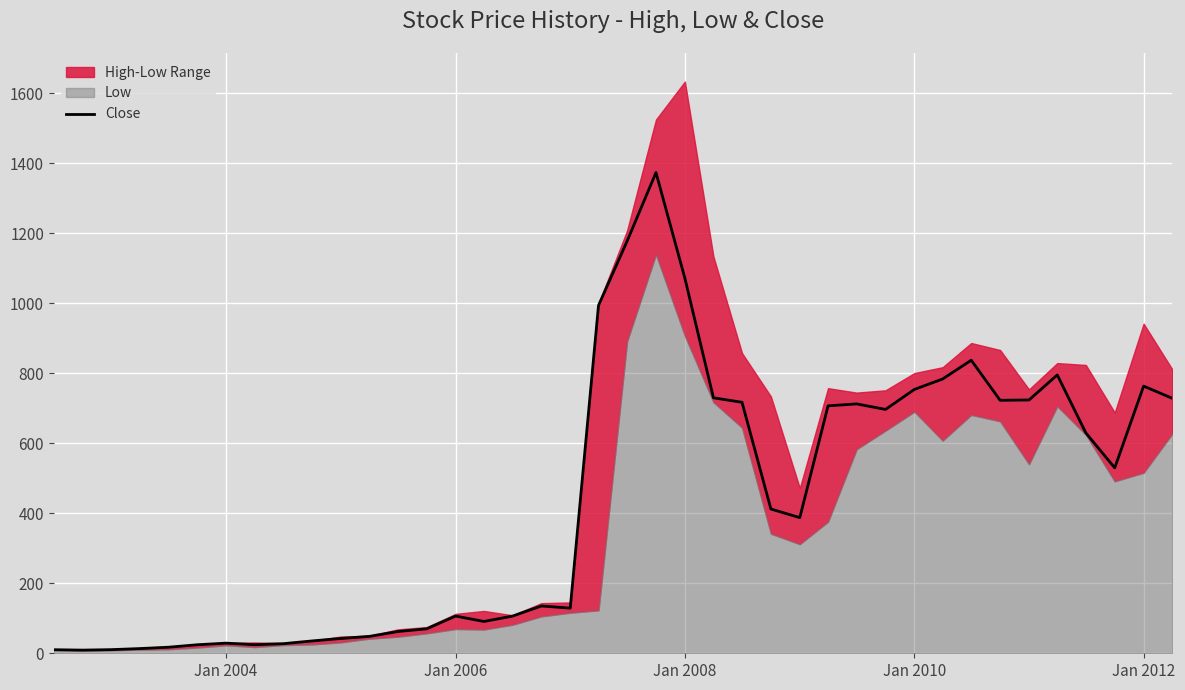

What is the maximum value for Close?

1372.9